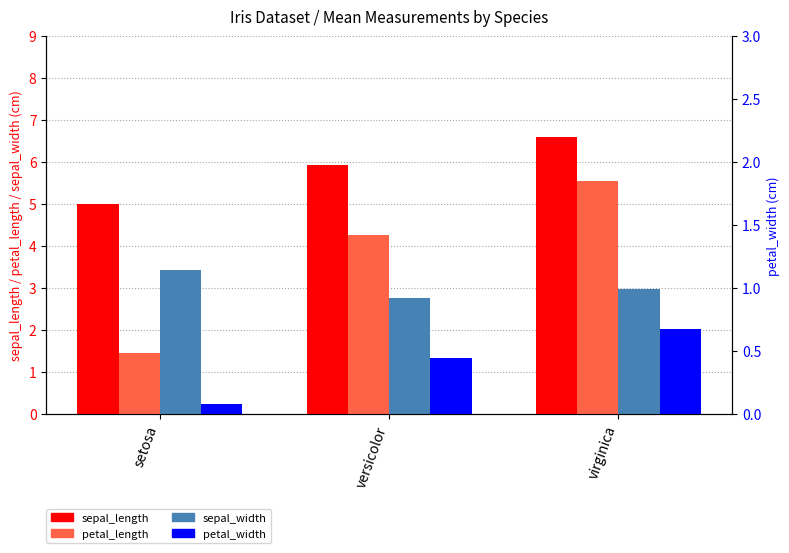

Rank the series by their maximum value, from lowest to highest.

petal_width, sepal_width, petal_length, sepal_length